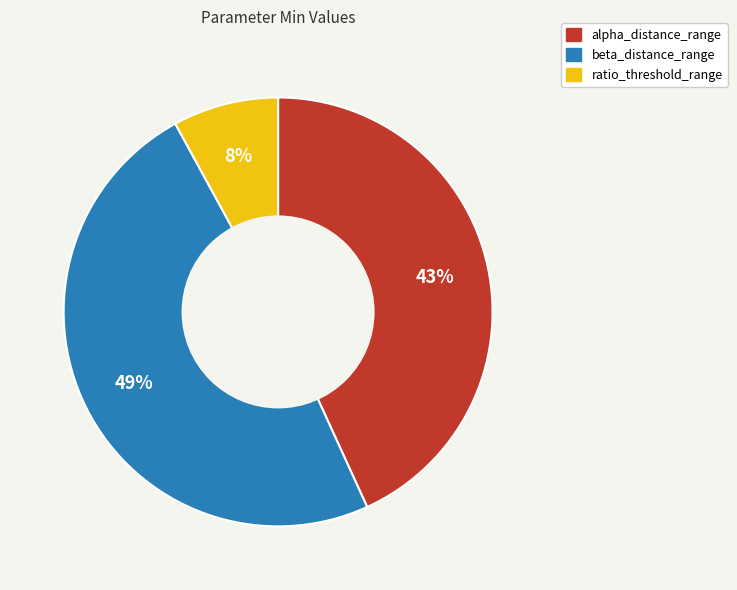

Does any single category account for the majority?

No